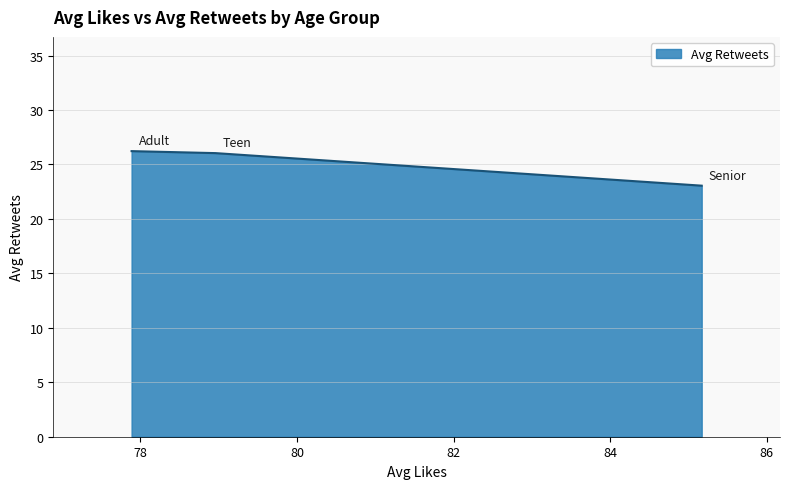

How many values are below 26?

1